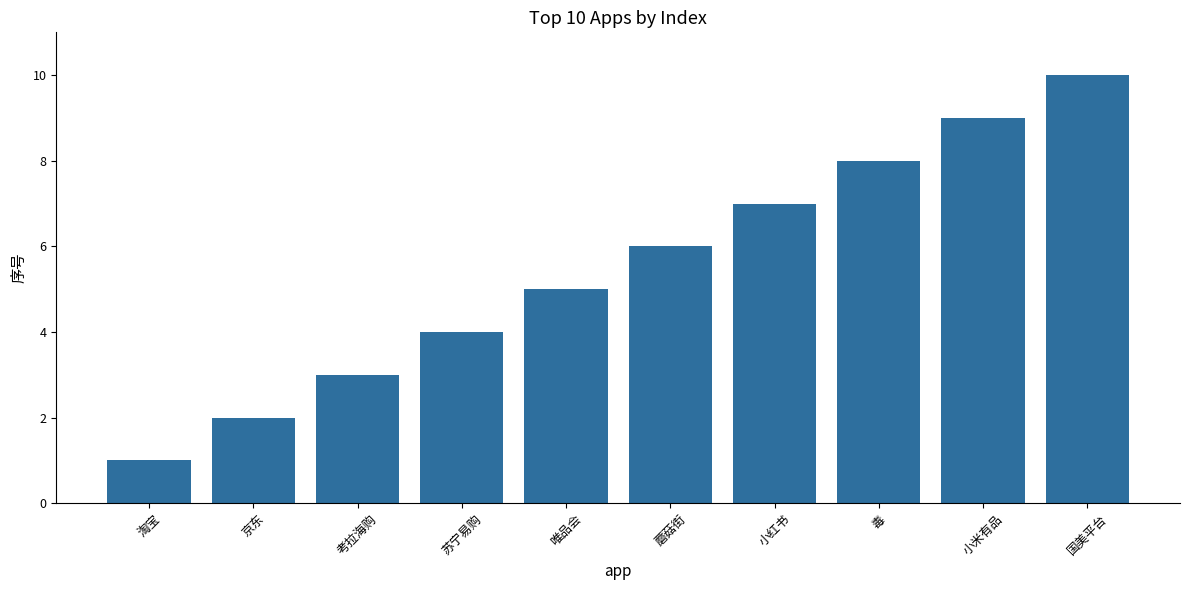

What is the sum of the values at 小红书 and 苏宁易购?

11